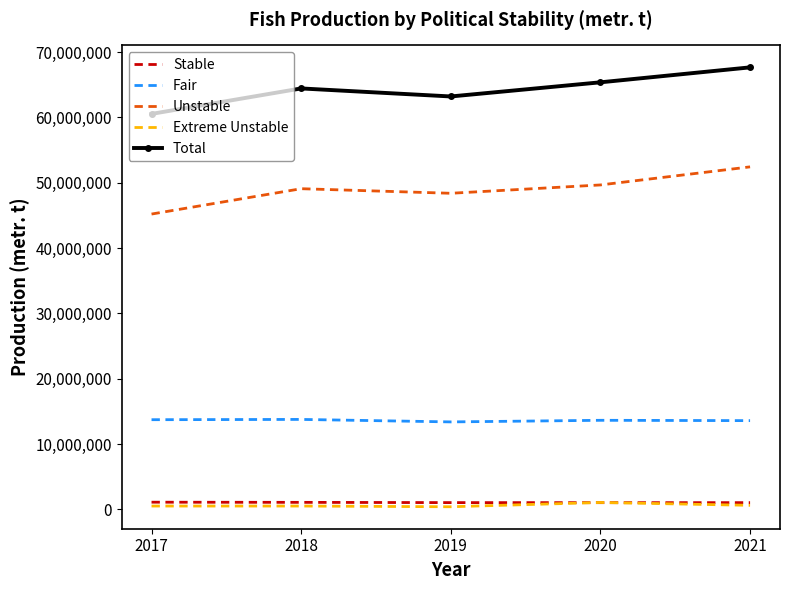

What is the total value across all series at 2019?

126428958